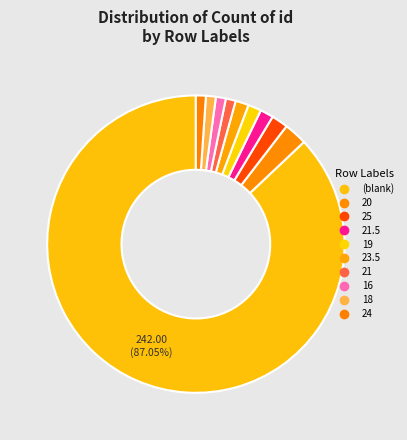

Count the number of slices in the pie.

10